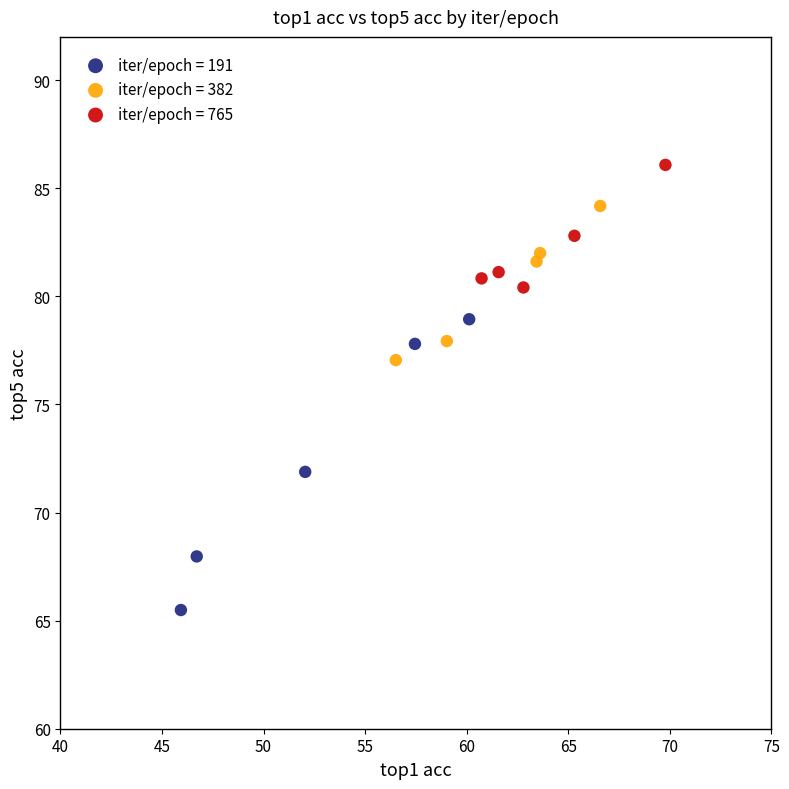

Which series contains the lowest Y value?

iter/epoch = 191